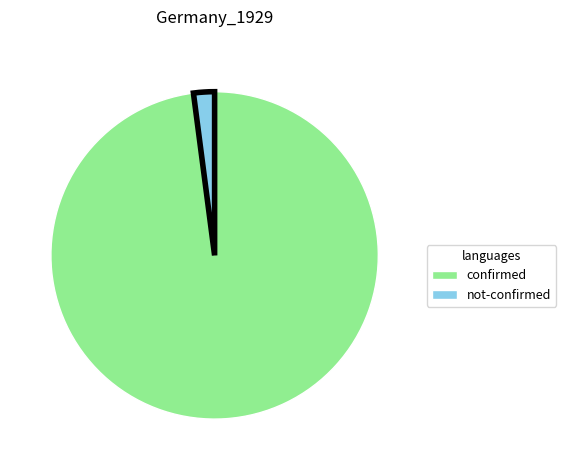

Does not-confirmed account for over 50% of the chart?

No